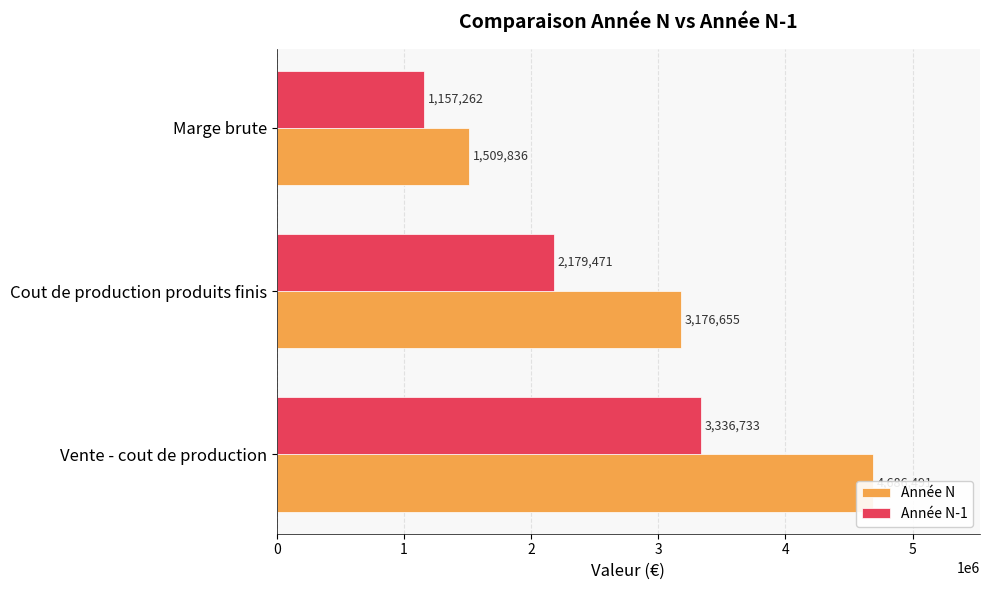

What is the difference between the maximum and minimum values in the Année N-1 series?

2179471